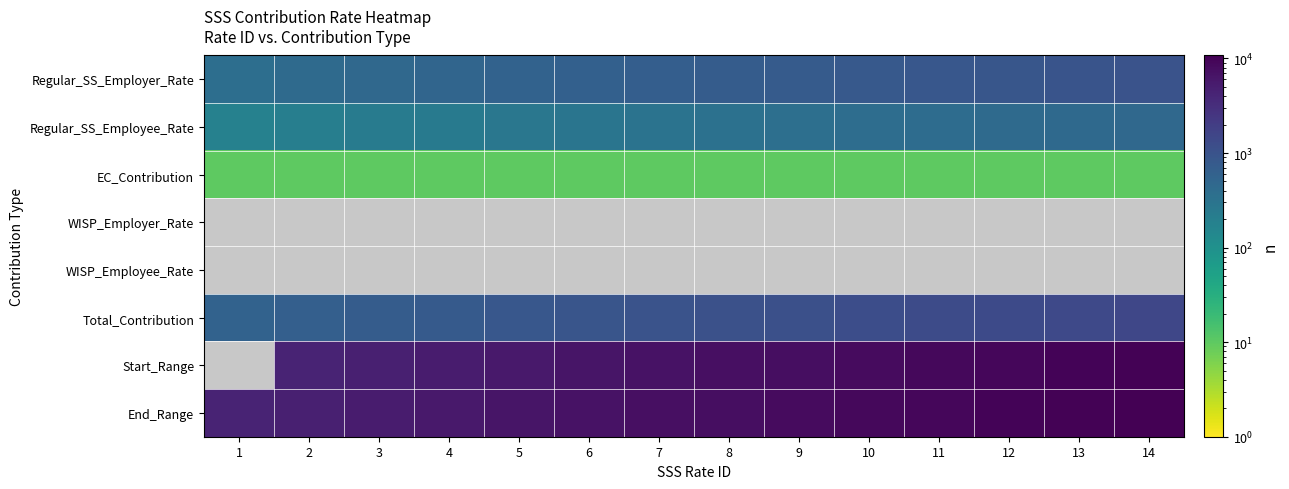

What is the difference between the second highest and minimum values in the Regular_SS_Employee_Rate series?

270.0